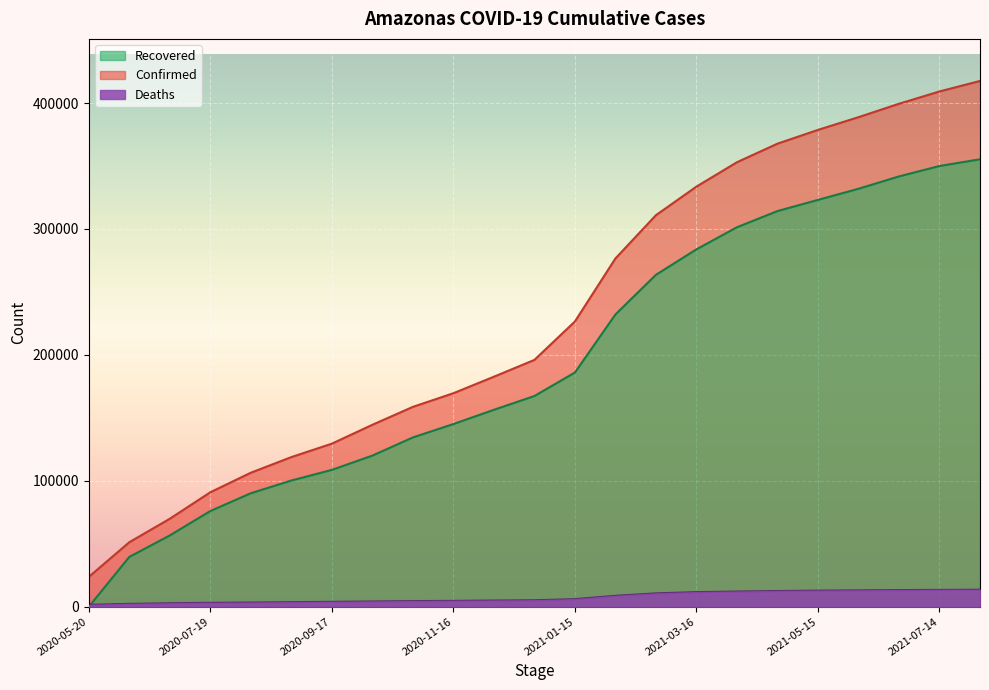

What position from the right is 2020-09-17?

17